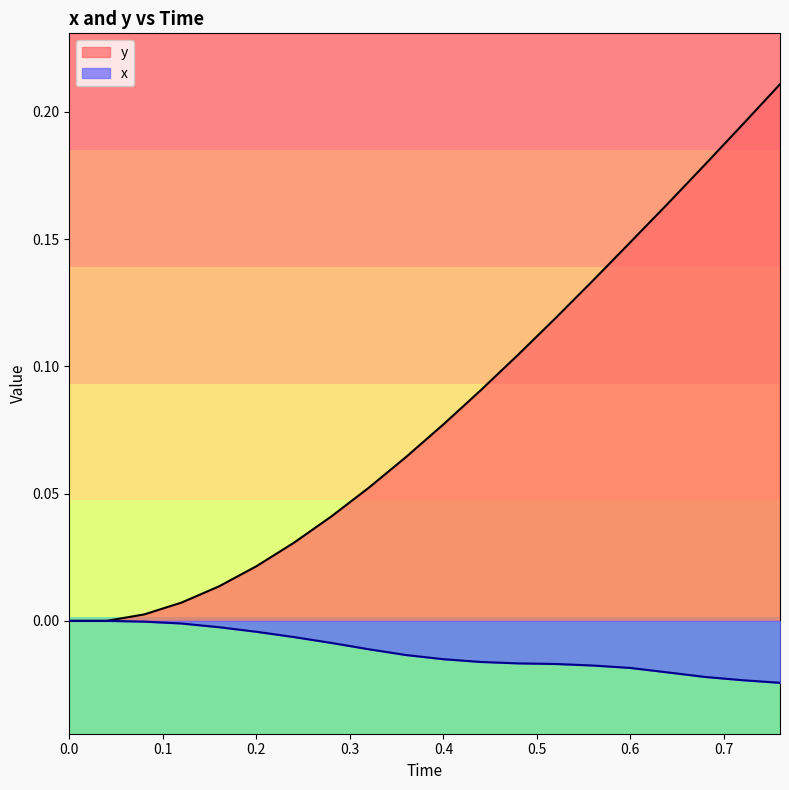

What are all the series names shown in the legend?

y, x